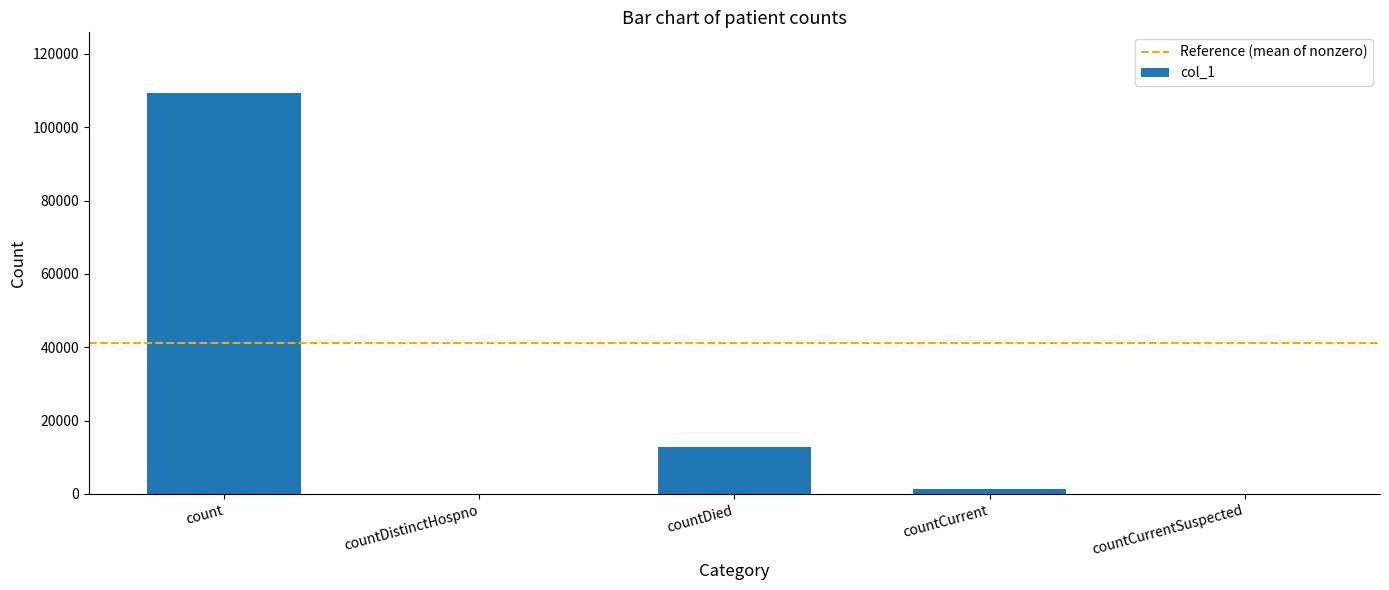

What is the sum of the values at count and countDistinctHospno?

109472